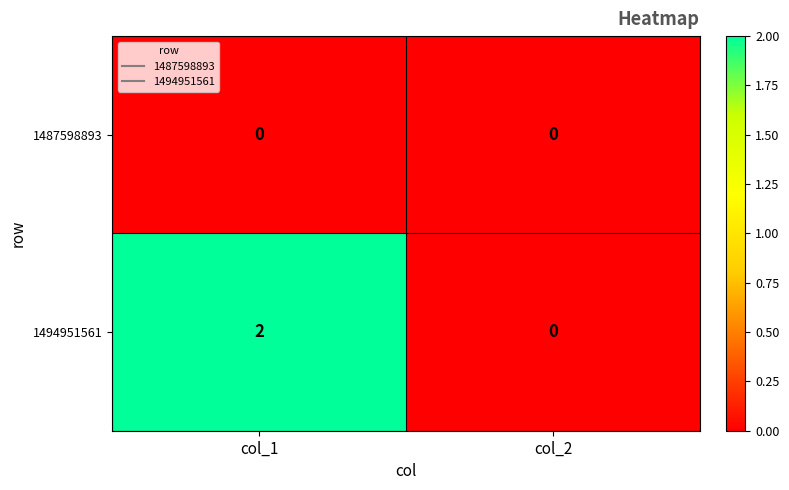

Rank the series by their maximum value, from lowest to highest.

1487598893, 1494951561